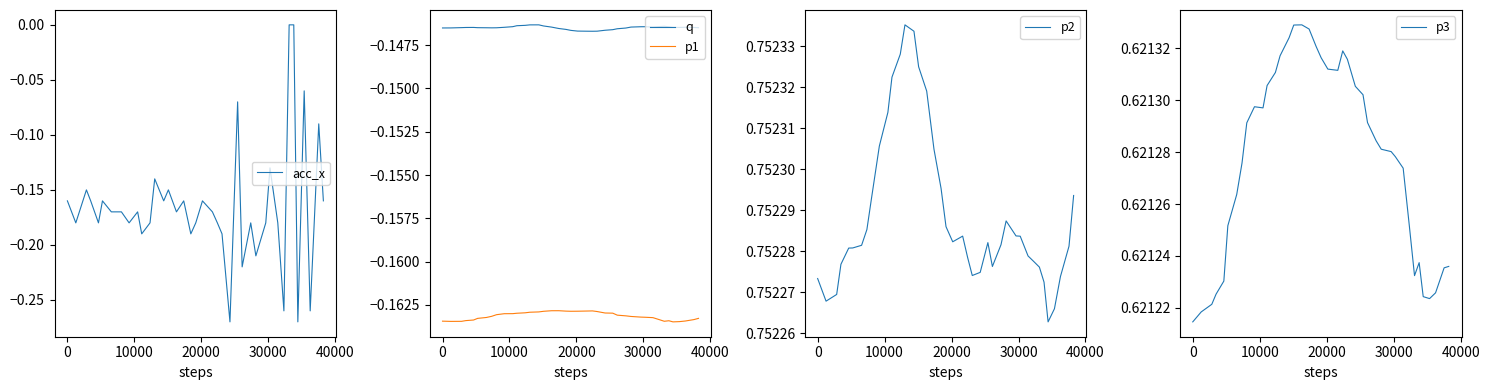

What are all the series names shown in the legend?

acc_x, q, p1, p2, p3